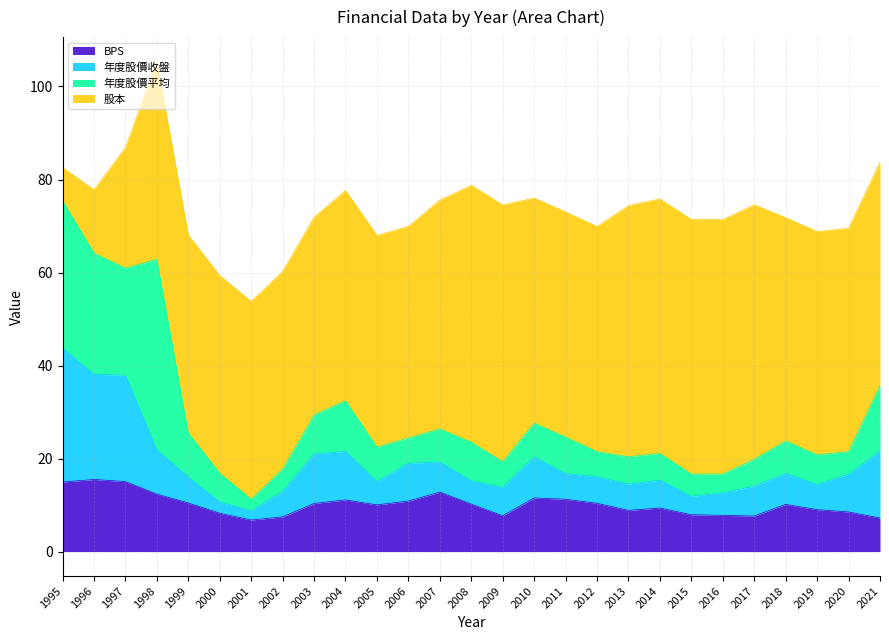

Does the chart display data point markers on the line(s)?

No